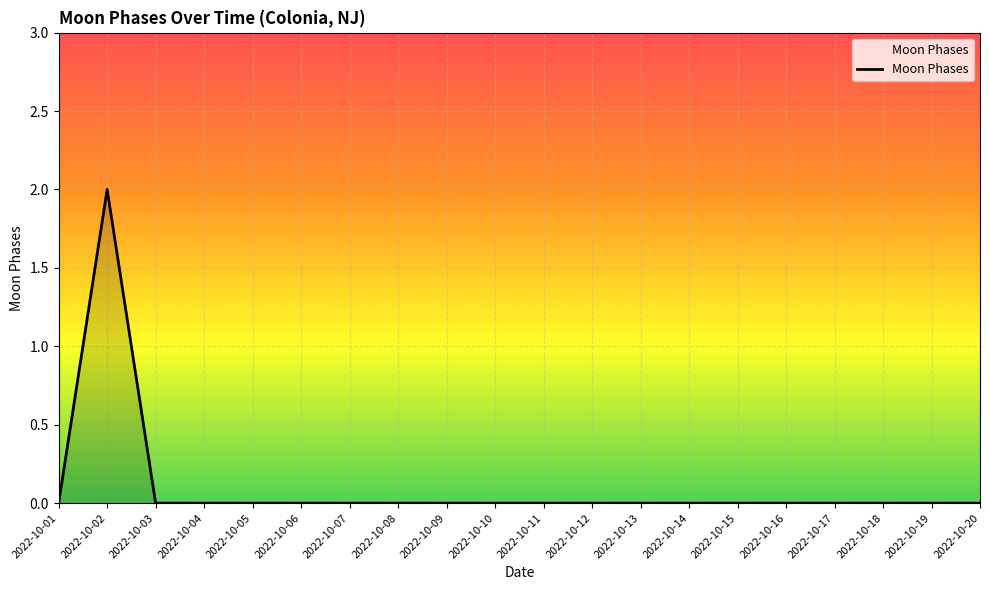

Reading left to right, extract all data points from this chart.

0	2	0	0	0	0	0	0	0	0	0	0	0	0	0	0	0	0	0	0